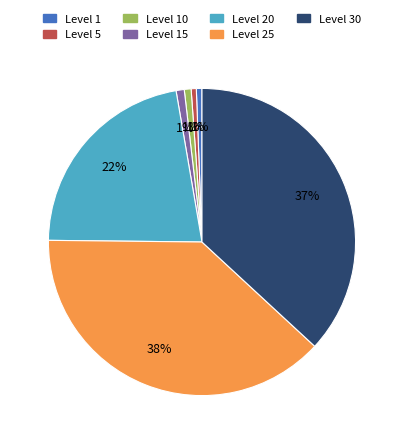

Does Level 30 account for over 50% of the chart?

No